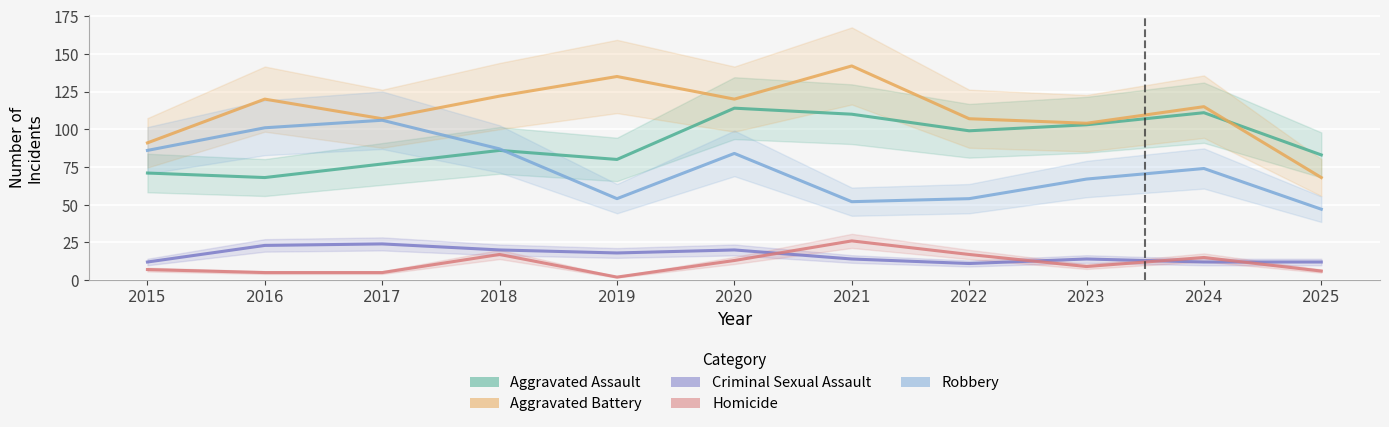

What is the difference between the Homicide values at 2025 and 2020?

7